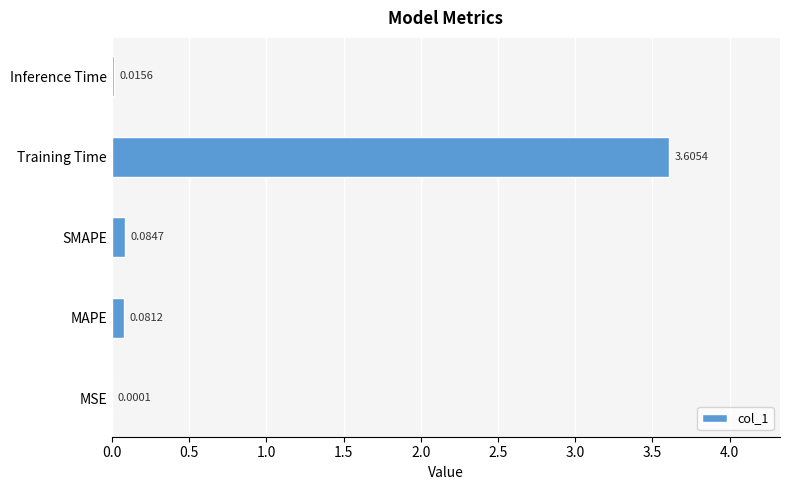

What is the greatest value displayed?

3.6